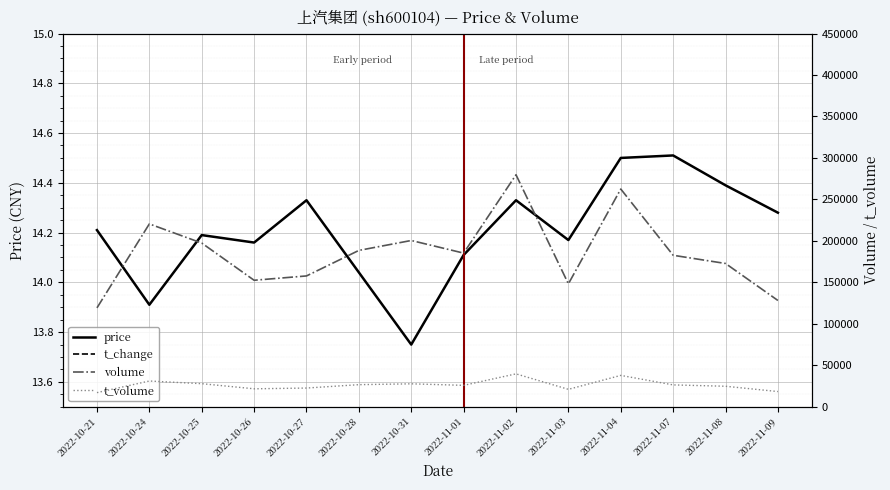

At how many categories does at least one series exceed 134047?

12